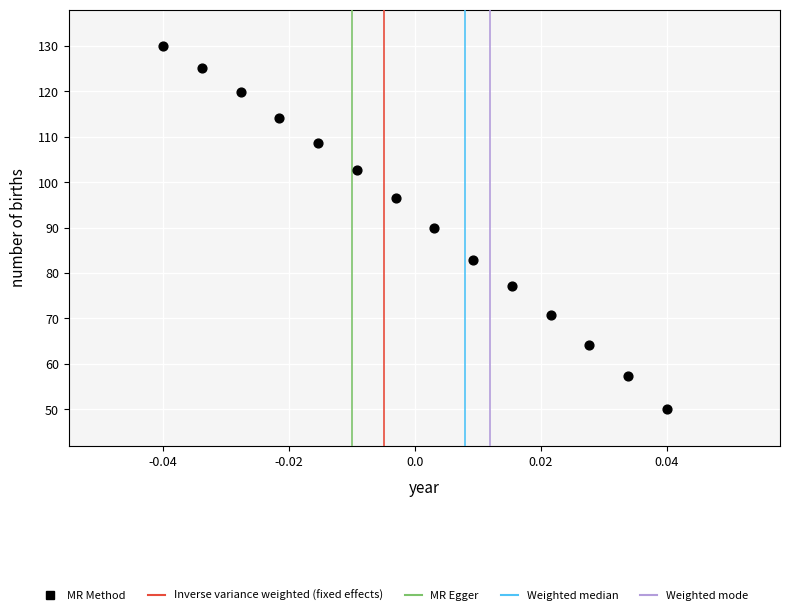

What is the range of Y values (max minus min)?

80.0